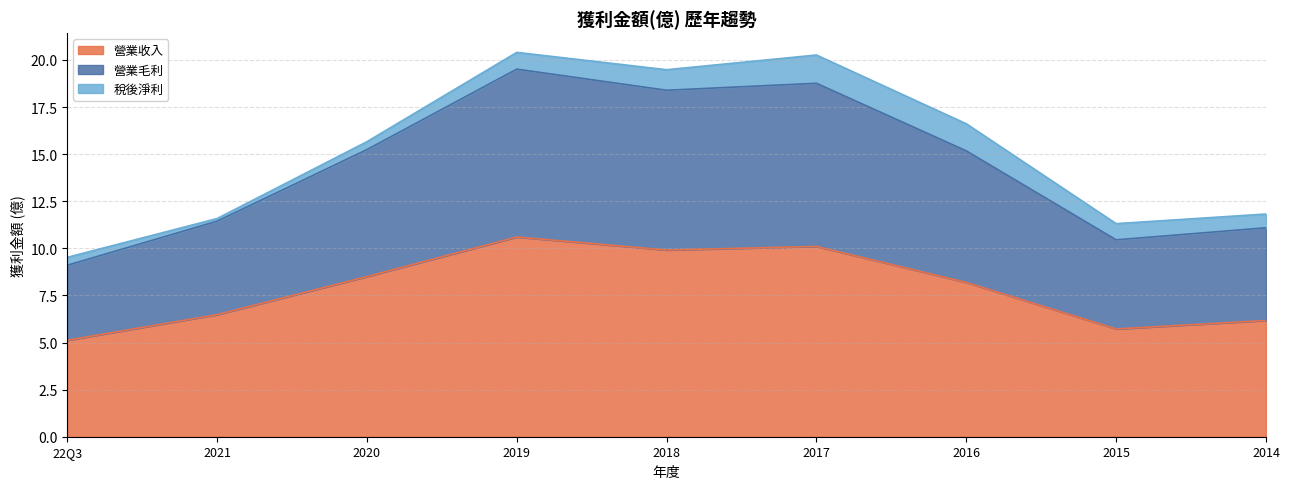

Does the chart have visible grid lines?

Yes